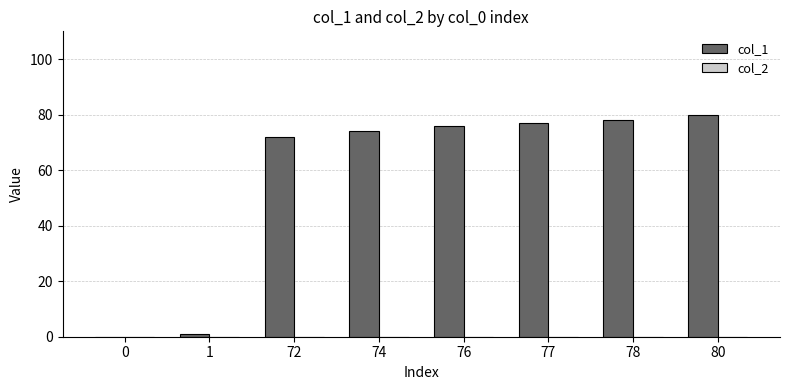

Where is the data nearest to the value 40?

72